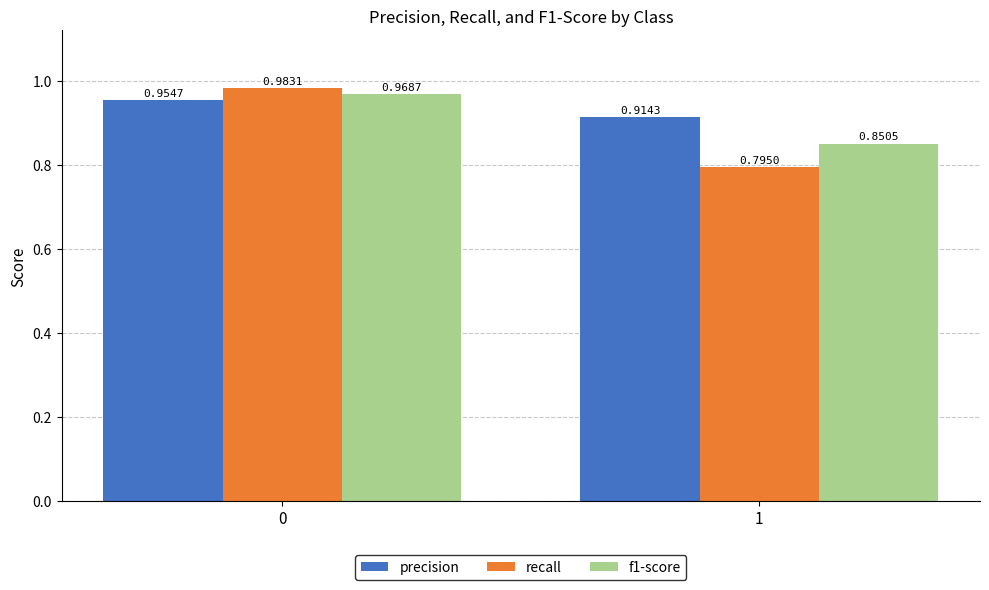

Which series has the largest total across all categories?

precision